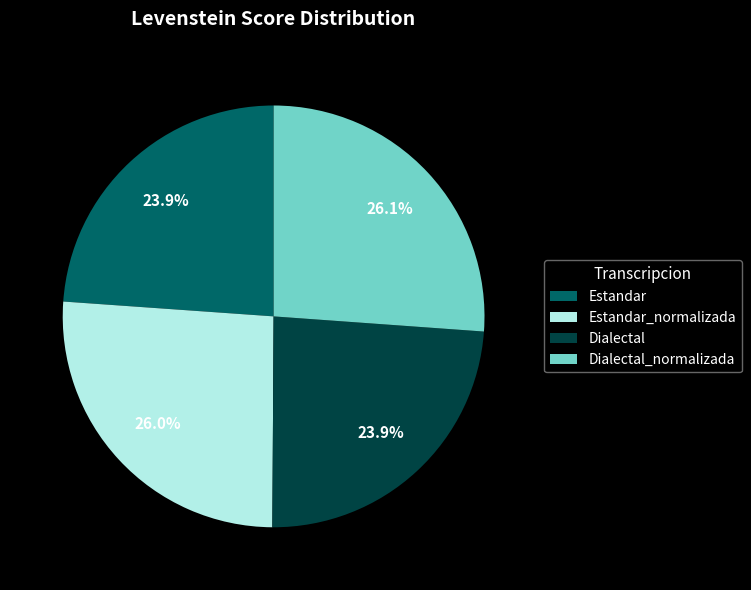

What is the ratio of the value at Dialectal to the value at Dialectal_normalizada?

0.9